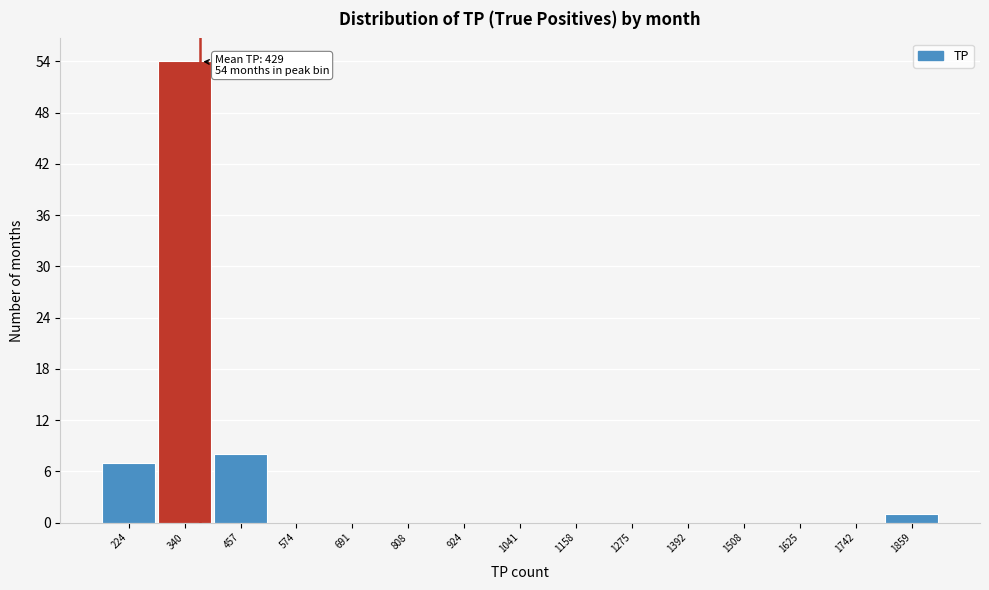

Reading left to right, list all the values displayed in this chart.

224=7	340=54	457=8	574=0	691=0	808=0	924=0	1041=0	1158=0	1275=0	1392=0	1508=0	1625=0	1742=0	1859=1